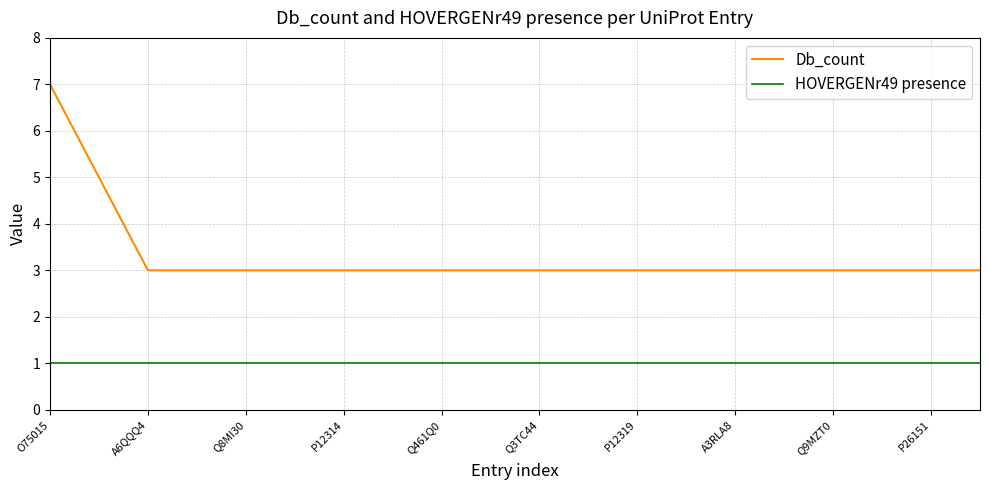

True or false: Db_count and HOVERGENr49 presence intersect in this chart.

False